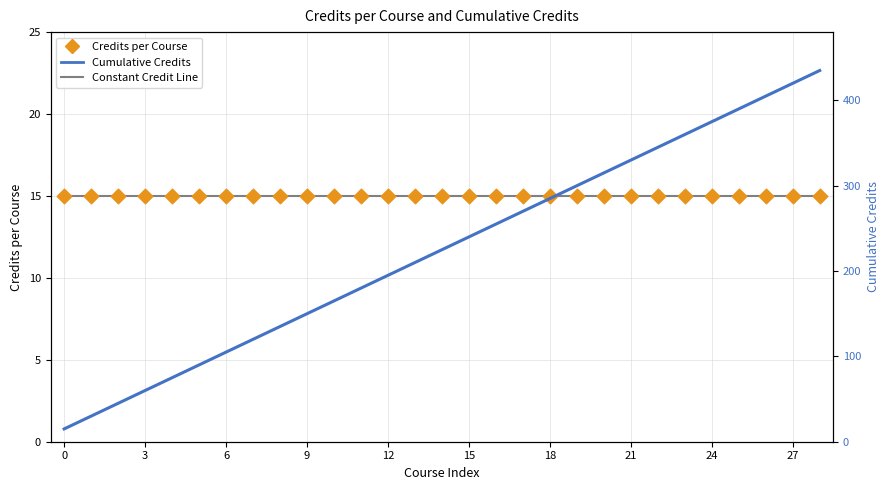

Which series has the largest Y range (max minus min)?

Cumulative Credits